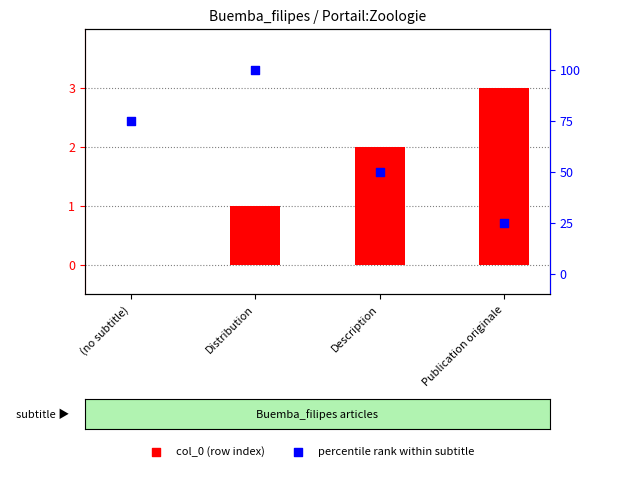

At how many categories does at least one series exceed 37?

3